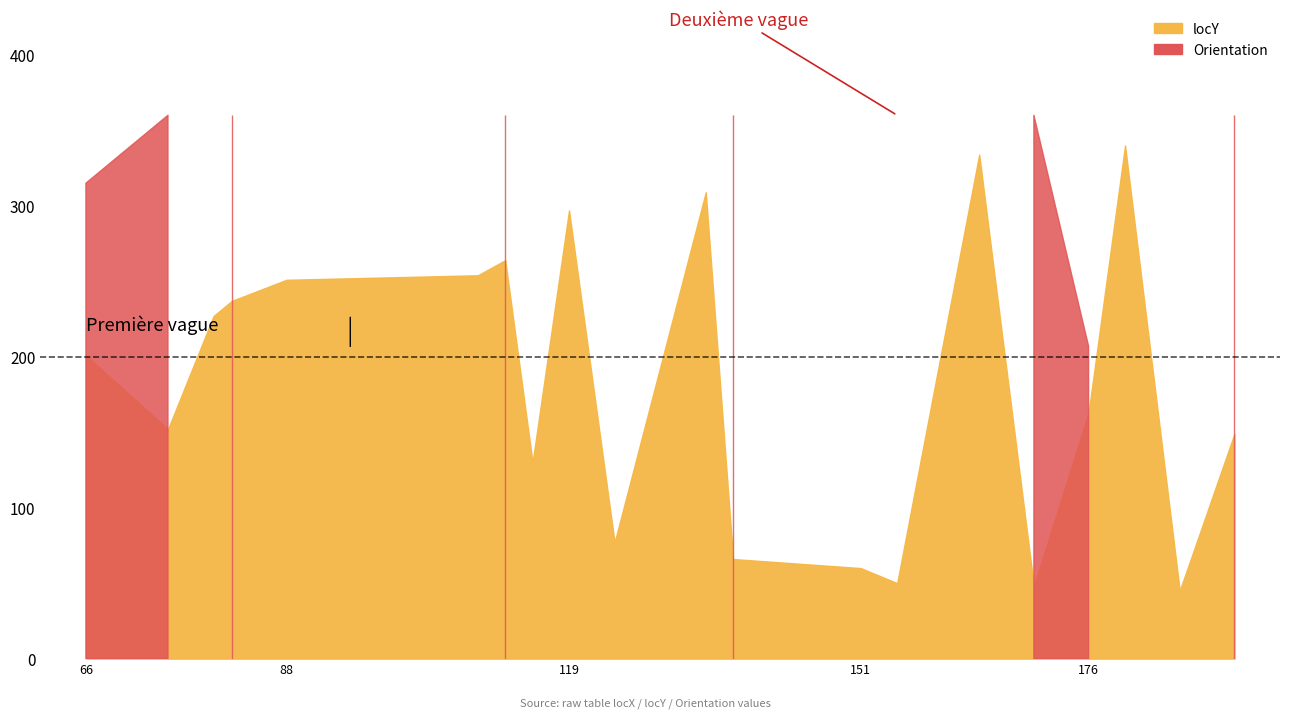

What is the minimum value for locY?

45